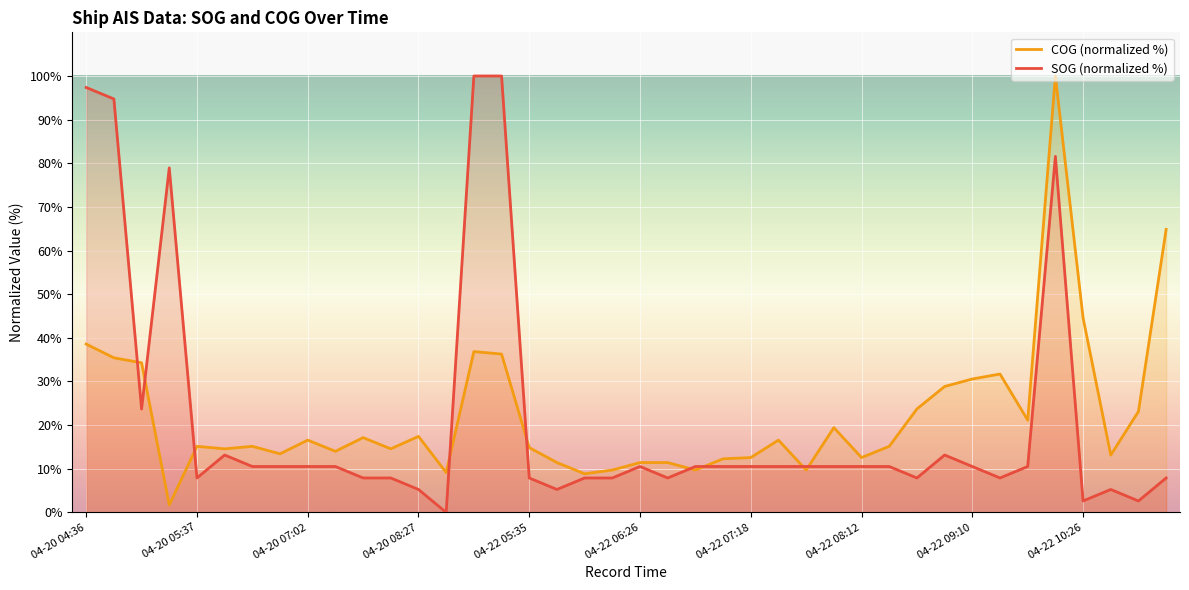

Reading right to left, transcribe all the data shown in this chart.

SOG: 7.9	2.6	5.3	2.6	81.6	10.5	7.9	10.5	13.2	7.9	10.5	10.5	10.5	10.5	10.5	10.5	10.5	10.5	7.9	10.5	7.9	7.9	5.3	7.9	100.0	100.0	0.0	5.3	7.9	7.9	10.5	10.5	10.5	10.5	13.2	7.9	78.9	23.7	94.7	97.4
COG: 64.9	23.1	13.1	44.6	100.0	21.1	31.7	30.6	28.9	23.7	15.1	12.6	19.4	9.7	16.6	12.6	12.3	9.7	11.4	11.4	9.7	8.9	11.4	14.9	36.3	36.9	9.1	17.4	14.6	17.1	14.0	16.6	13.4	15.1	14.6	15.1	1.7	34.3	35.4	38.6